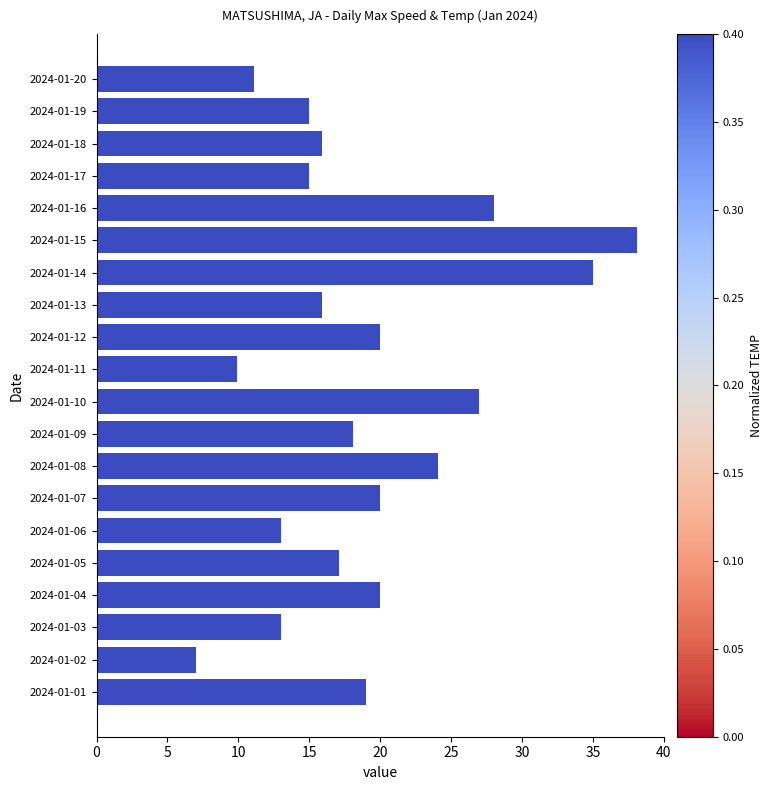

What is the change in value from 2024-01-04 to 2024-01-15?

+18.1